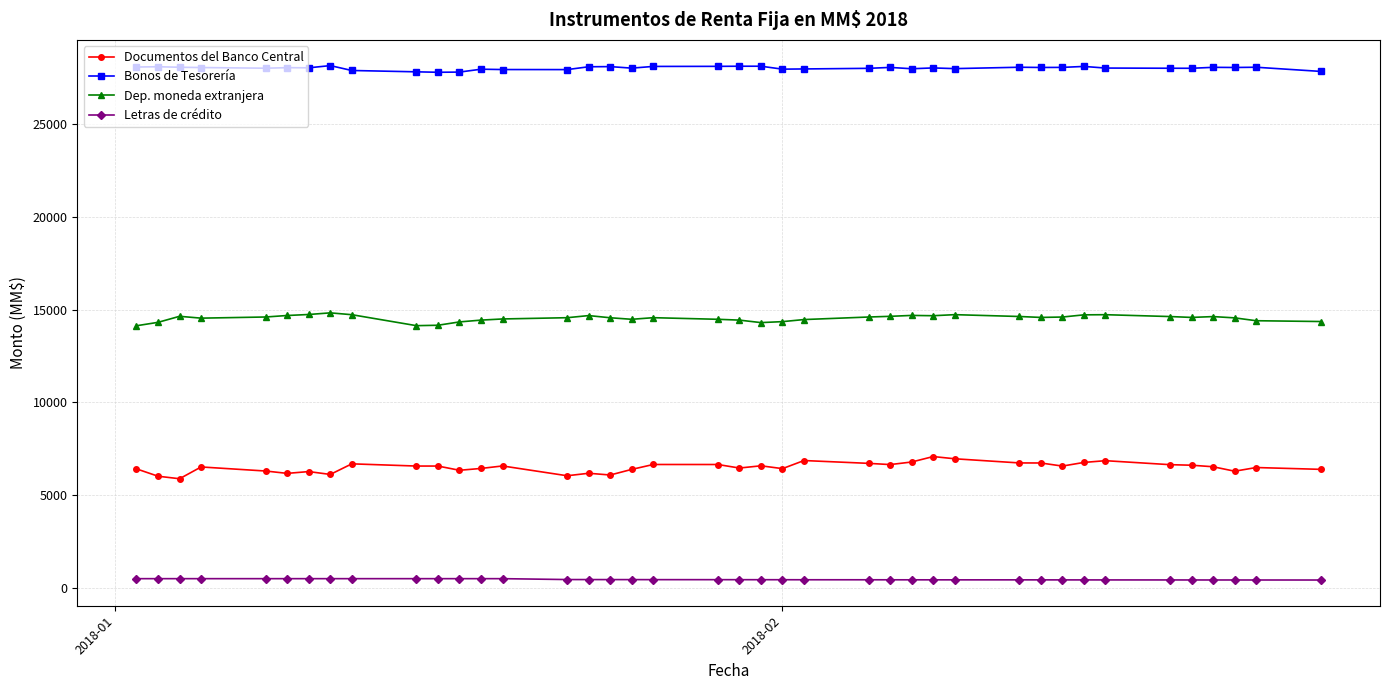

List the series in order of their overall mean, highest first.

Bonos de Tesorería, Dep. moneda extranjera, Documentos del Banco Central, Letras de crédito